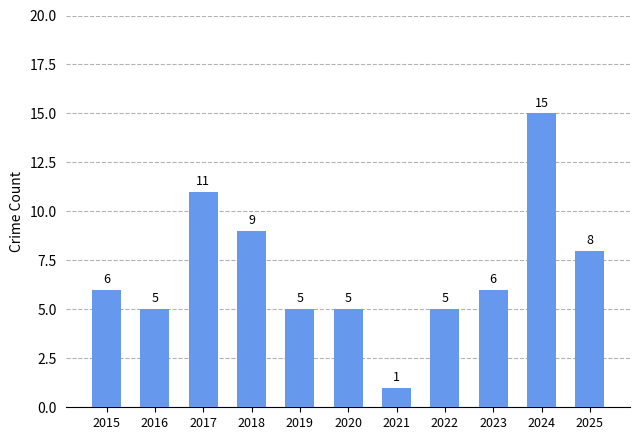

How many bars are there in total?

11